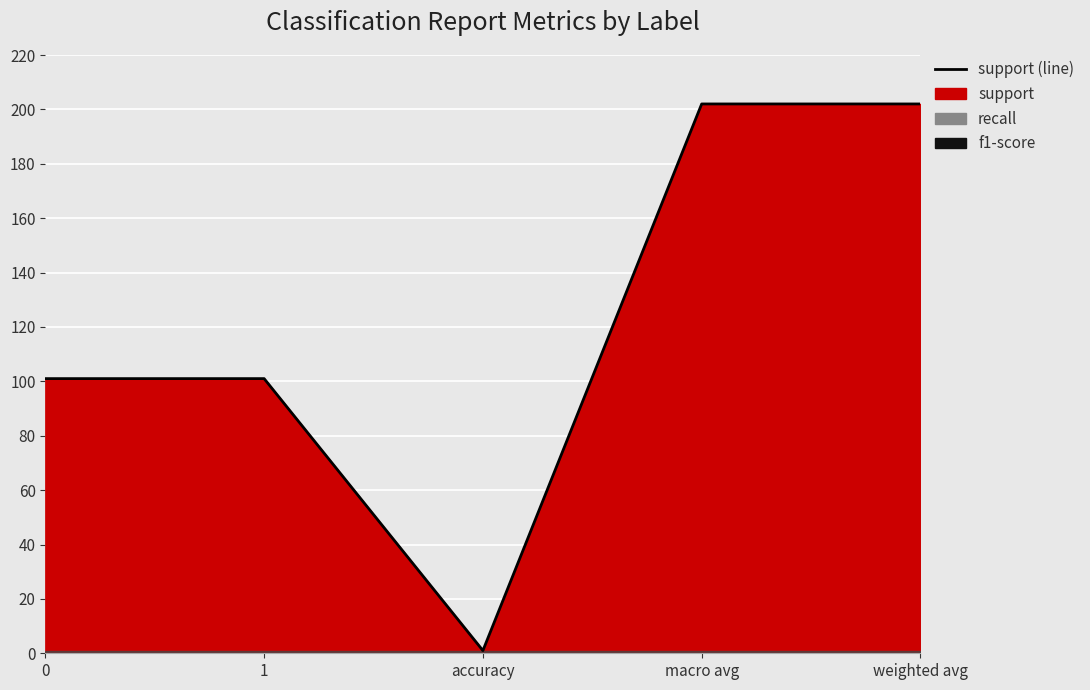

What is the label of the 2nd point from the right?

macro avg